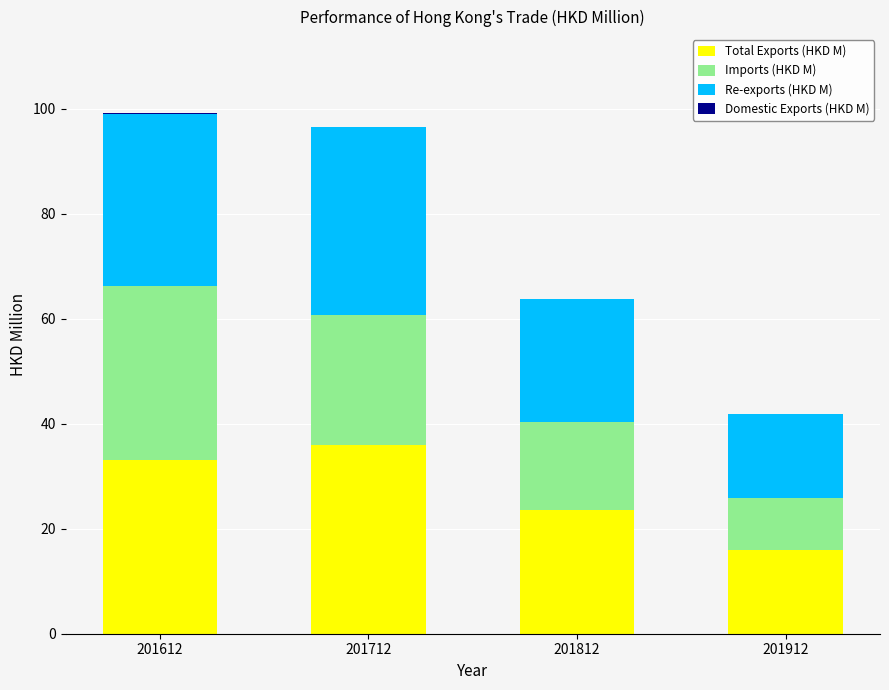

What is the total value across all series at 201912?

41.8